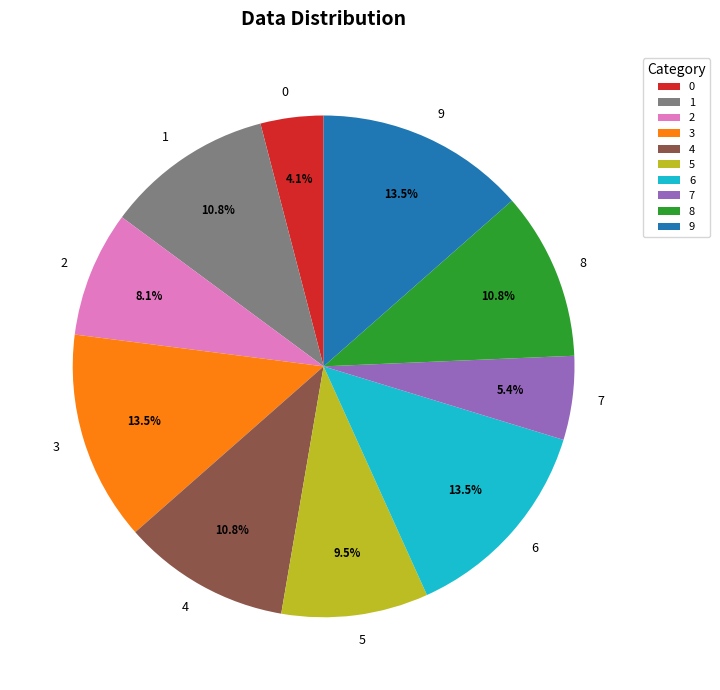

Is it true that 1 is 11% of the pie?

True